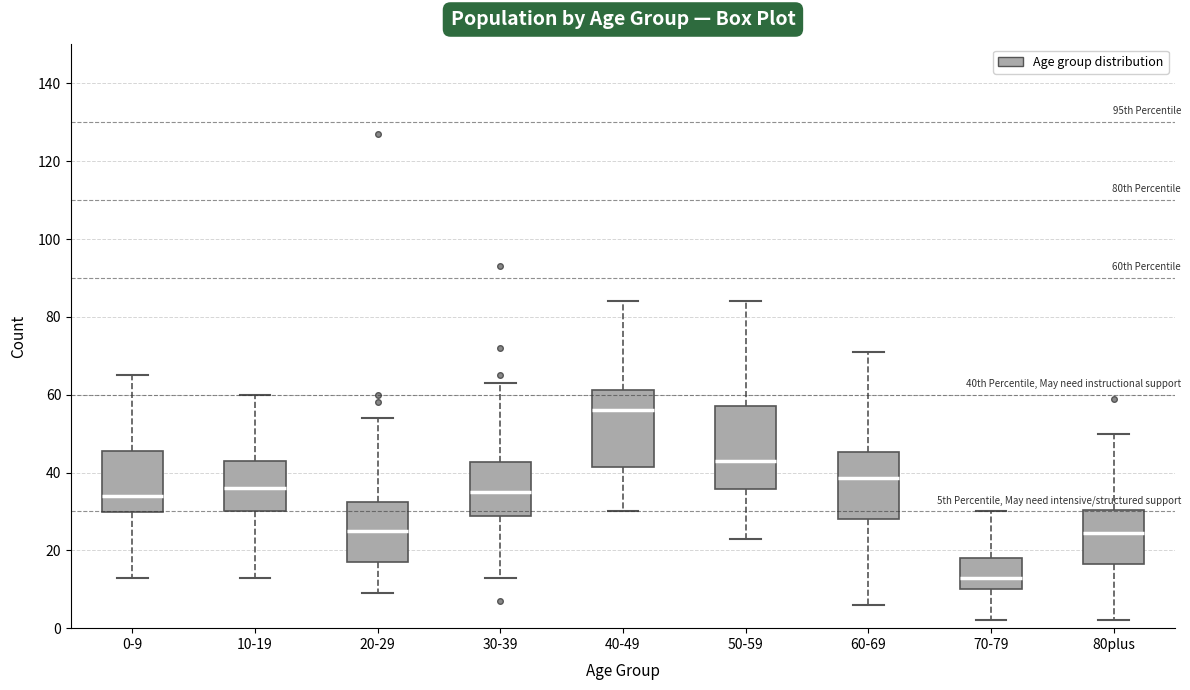

Which box has the highest median line?

40-49